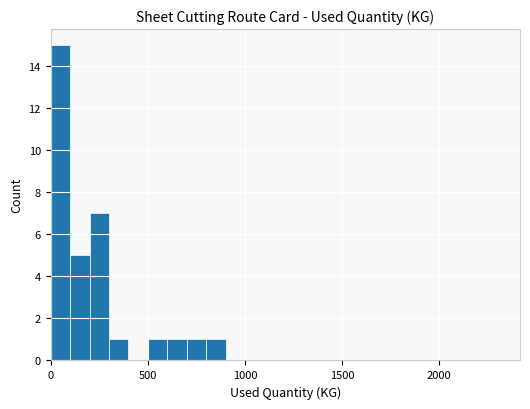

What is the greatest value displayed?

15